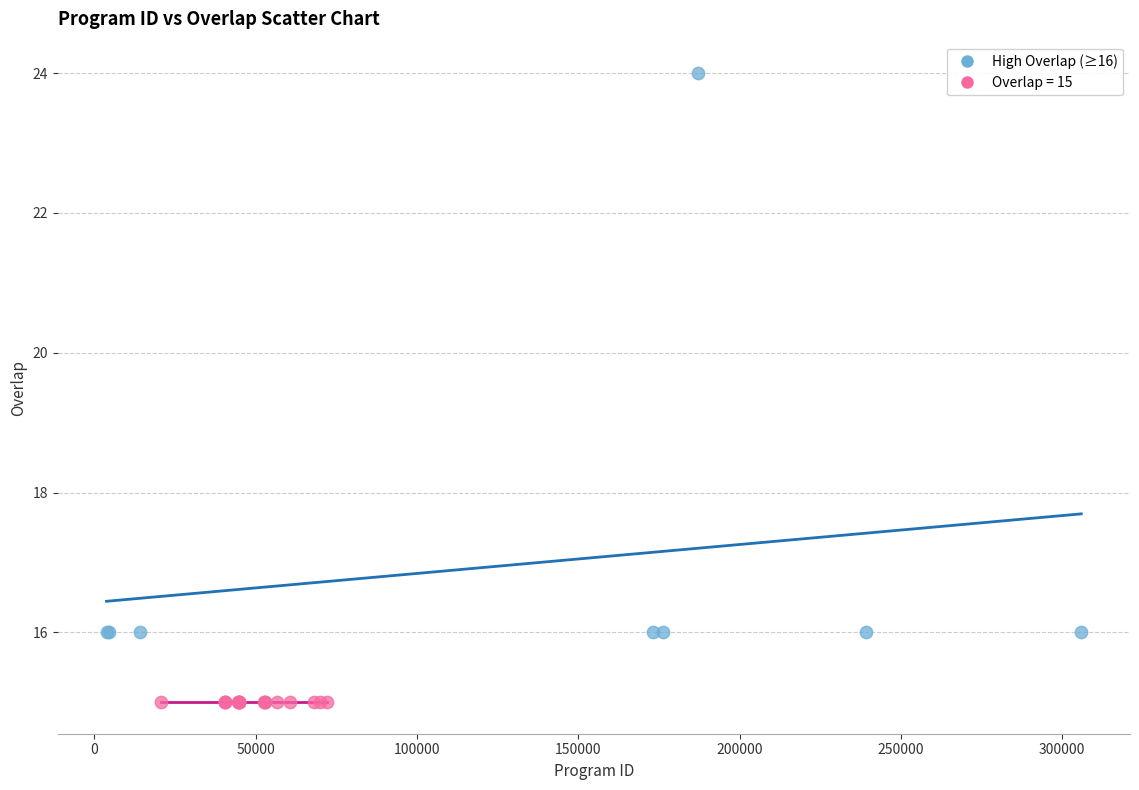

Which series contains the highest Y value?

High Overlap (≥16)